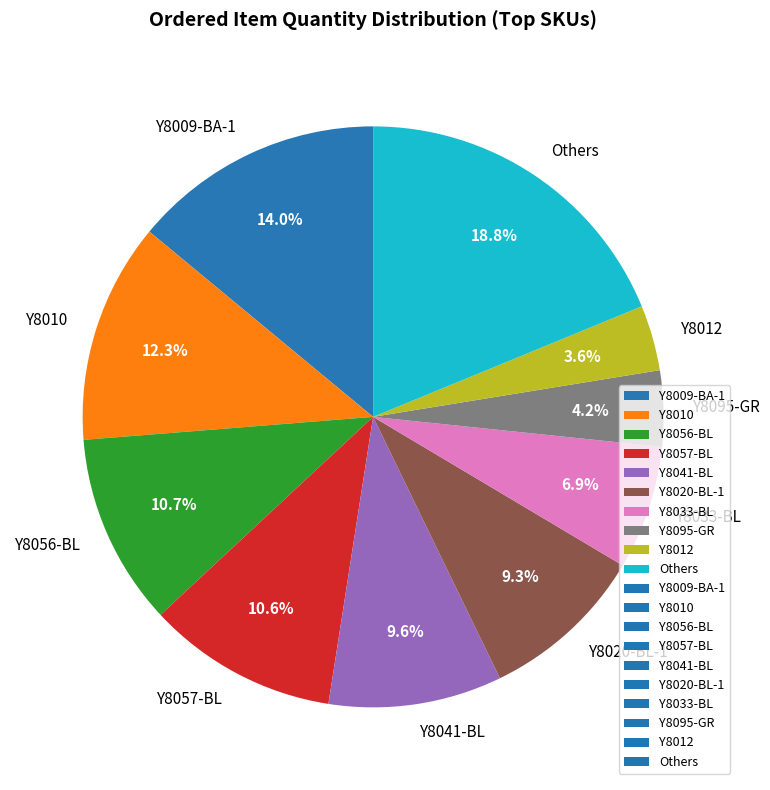

How many segments does this pie chart have?

10